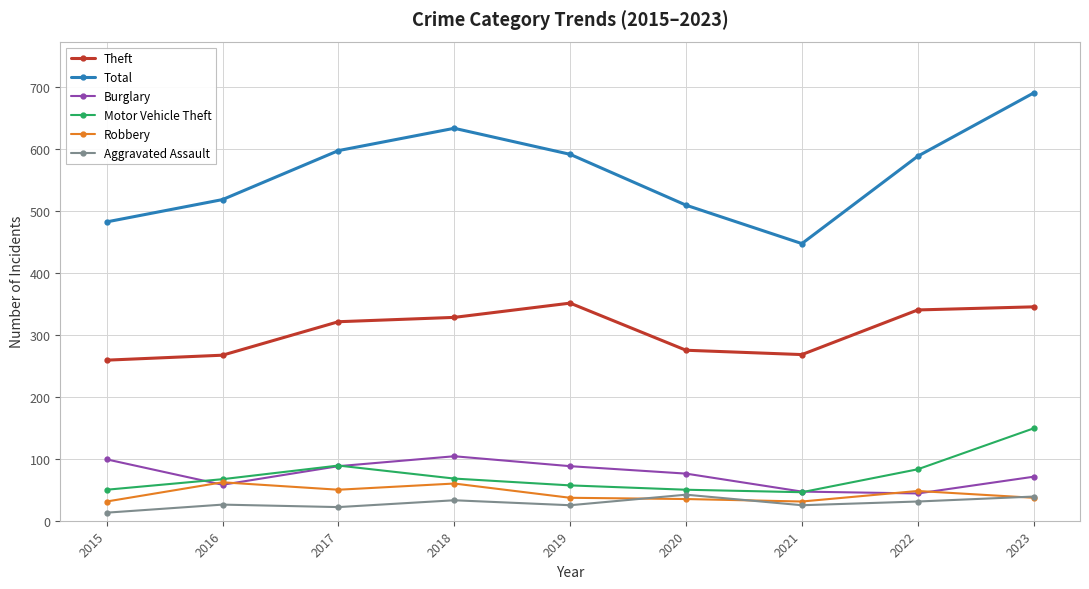

In Theft, how many points are higher than both neighbors (excluding endpoints)?

1